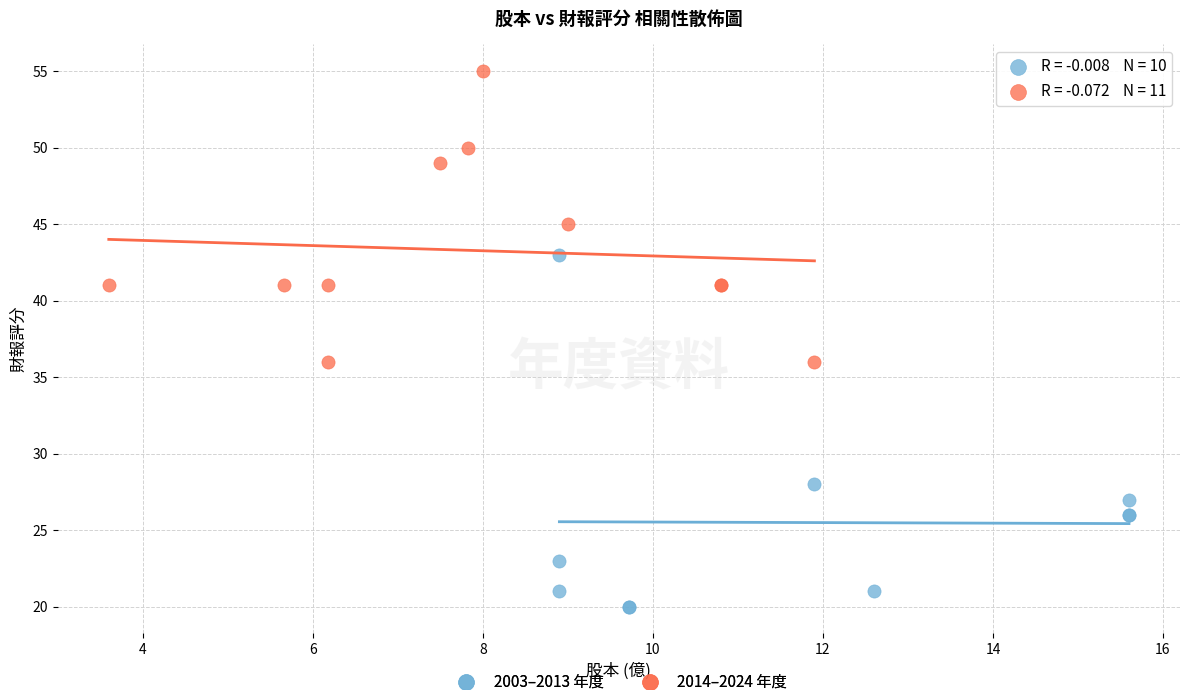

Which series has the largest Y range (max minus min)?

2003–2013 年度